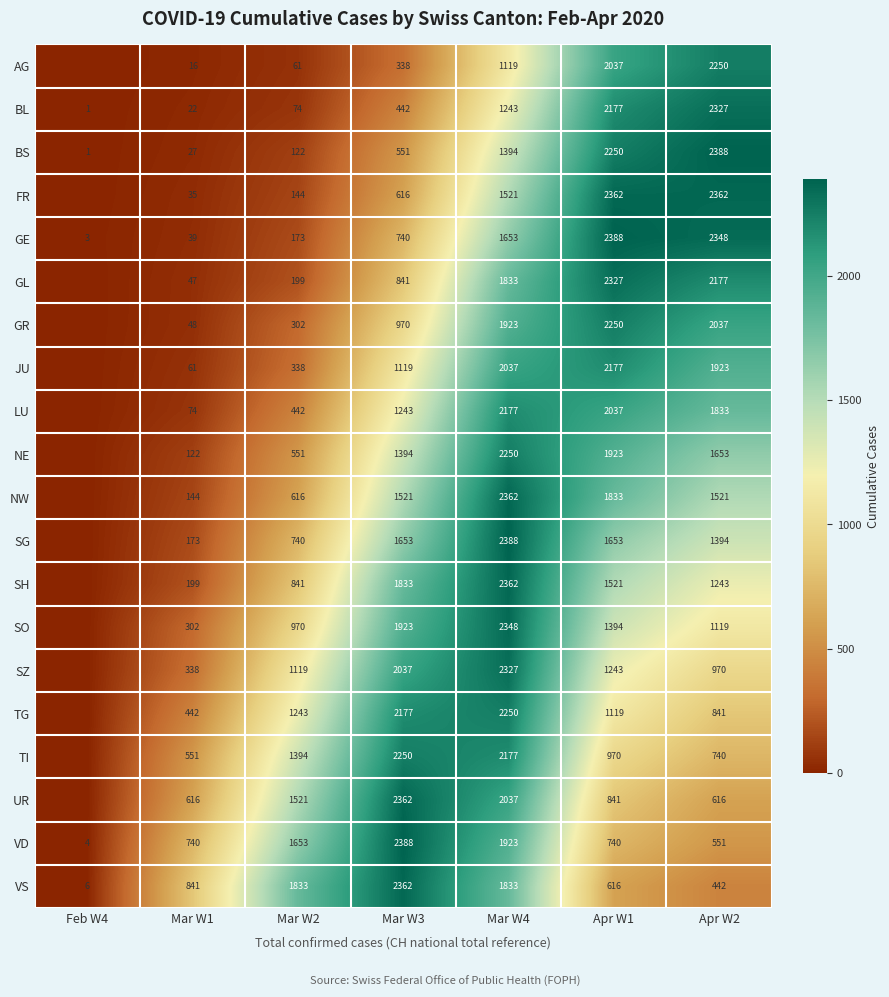

What is the total value across all series at Mar W3?

28760